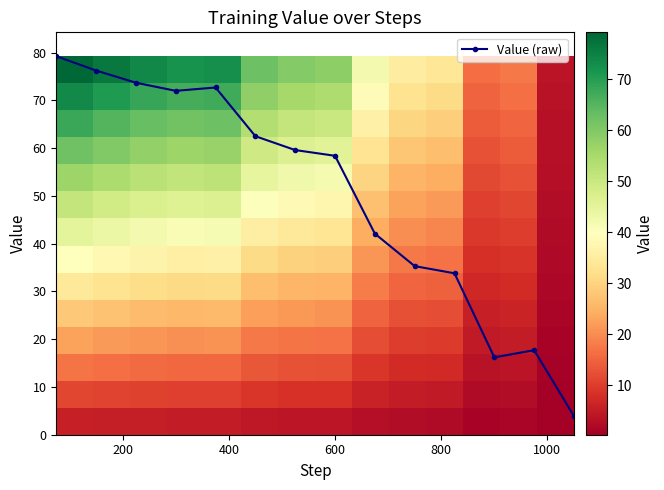

At how many categories does at least one series exceed 46?

8